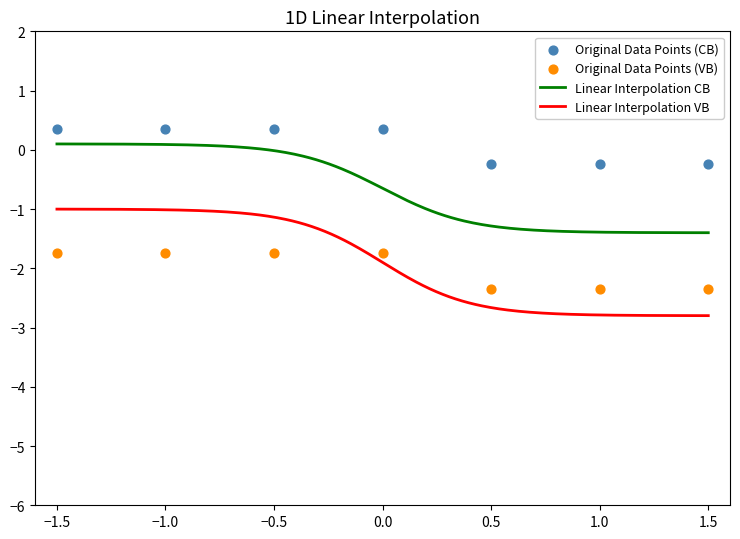

True or false: Linear Interpolation CB and Linear Interpolation VB cross at least once.

False